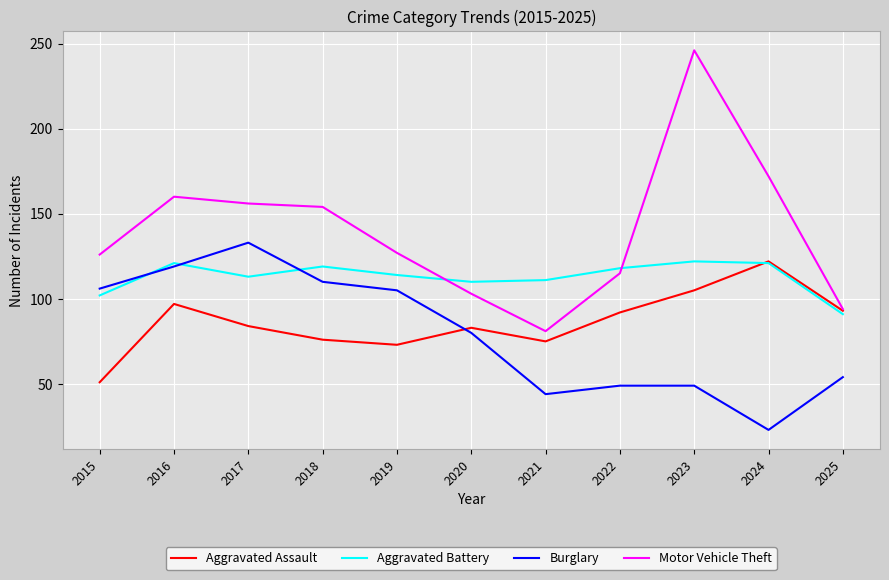

How many categories are shown in the chart?

11